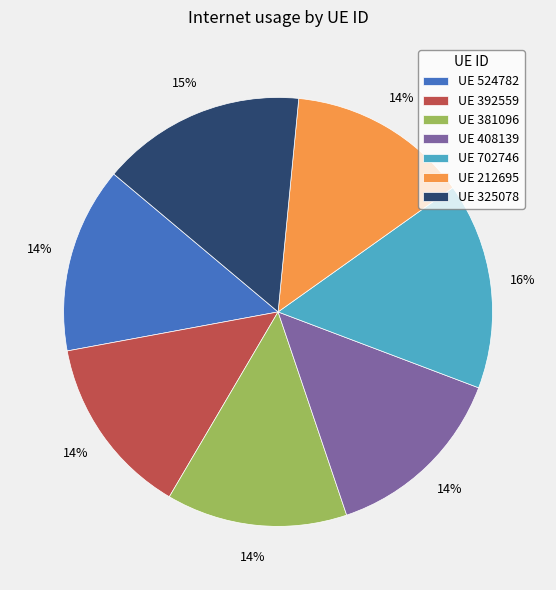

Does any single category account for the majority?

No